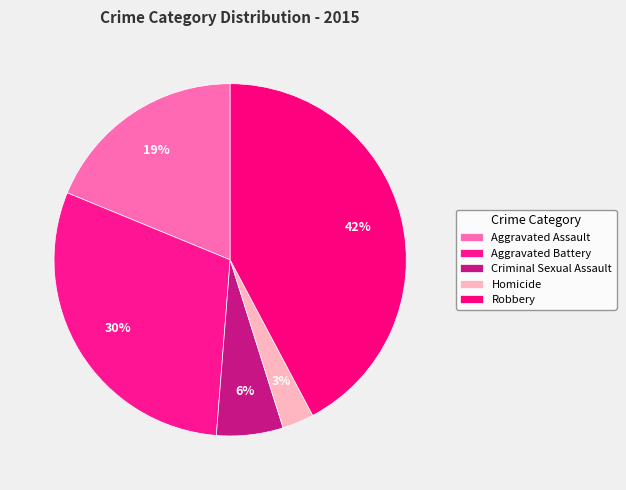

True or false: Robbery accounts for 42% of the total.

True